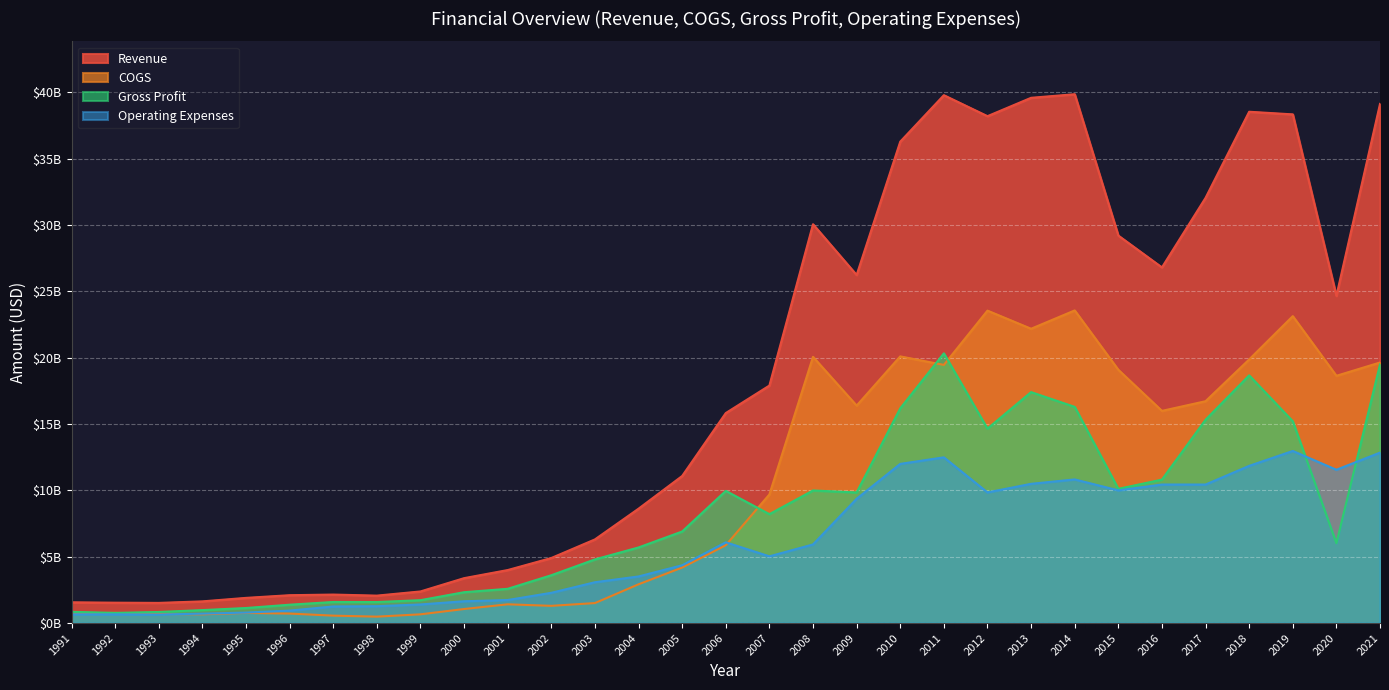

What is the value of the COGS point at the 17th from the left?

9.7